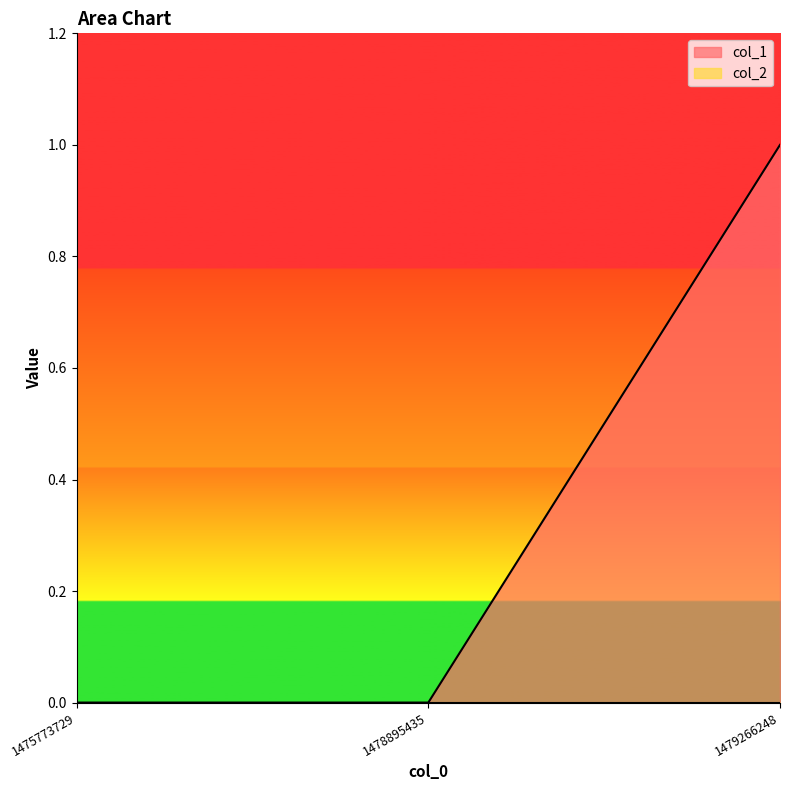

List the labels in order of value, largest first.

1479266248, 1475773729, 1478895435